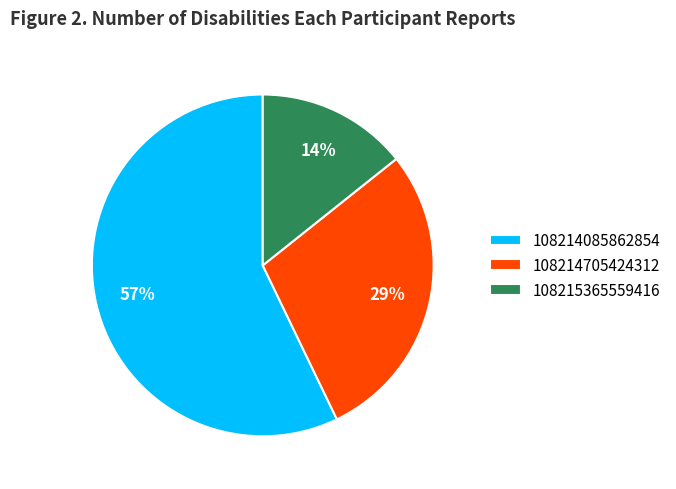

Which category has the smallest portion of the pie?

108215365559416